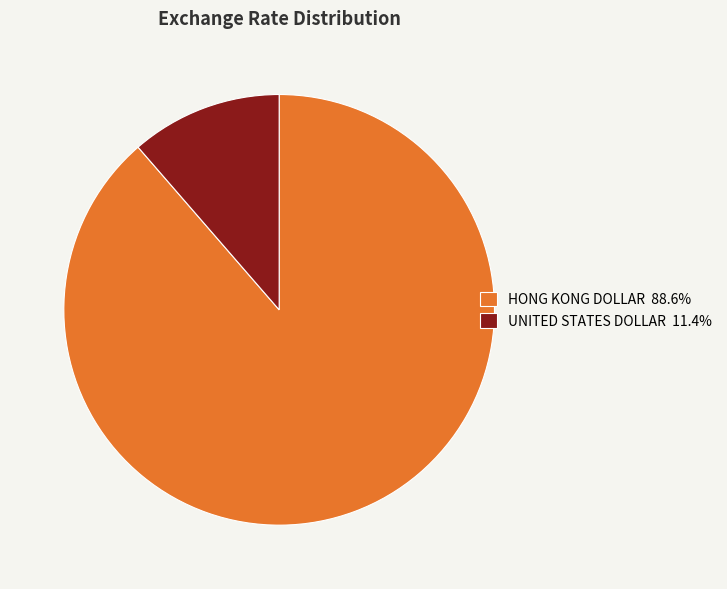

Do HONG KONG DOLLAR and UNITED STATES DOLLAR together represent more than half of the pie?

Yes